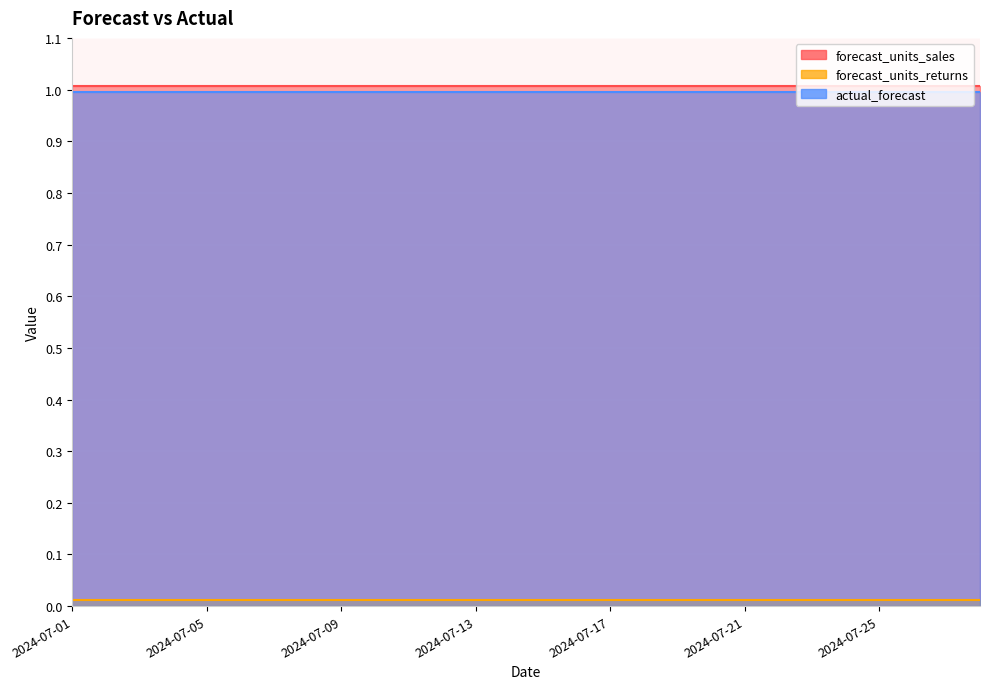

Which category has the highest value across all series?

2024-07-01